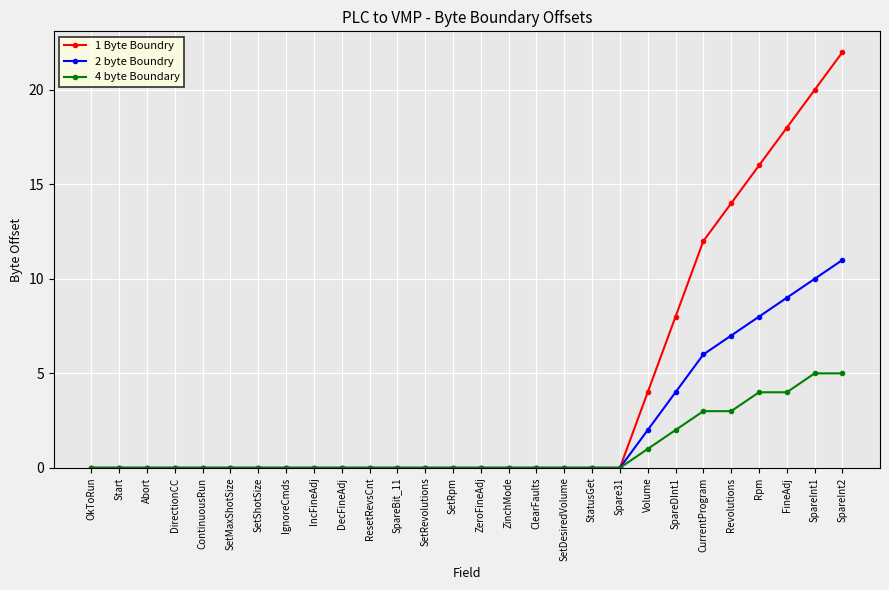

At which label does 2 byte Boundry reach its peak?

SpareInt2